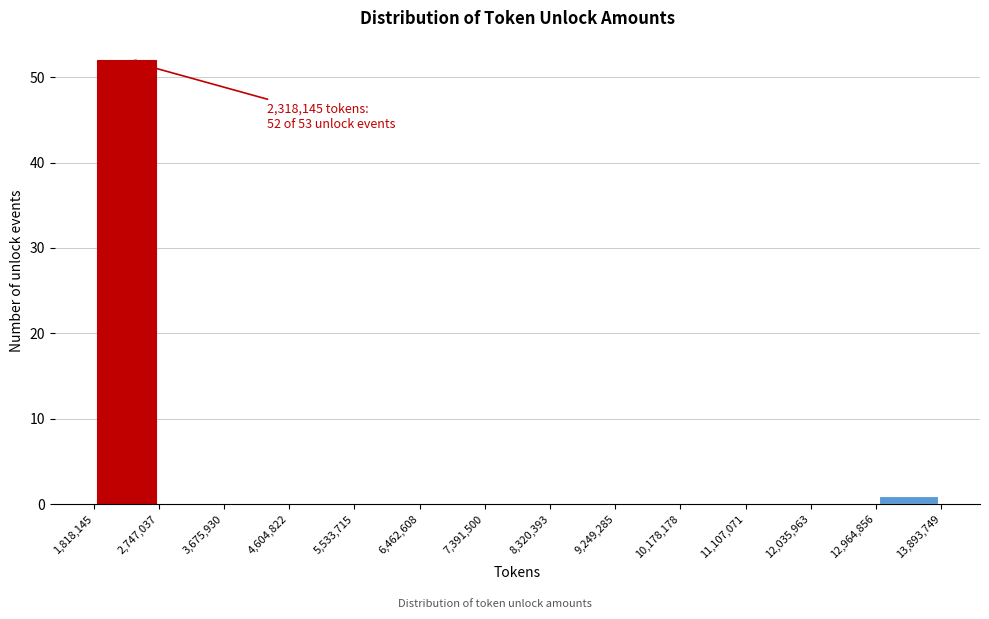

Over which range of the x-axis is the bar tallest?

1,818,145 to 2,747,037